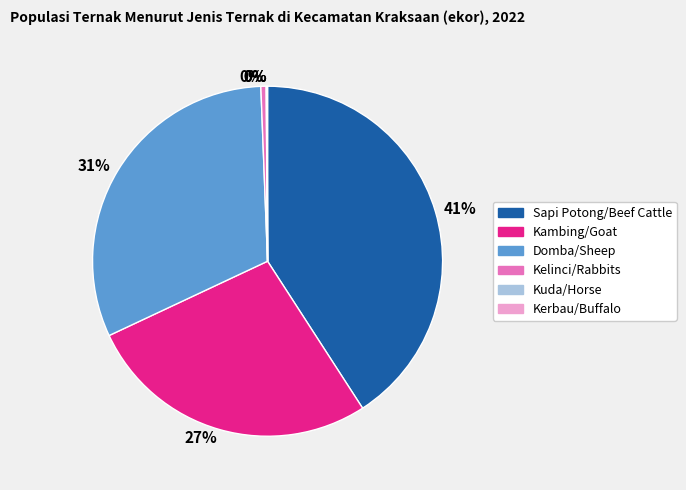

Which category has the biggest portion of the pie?

Sapi Potong/Beef Cattle